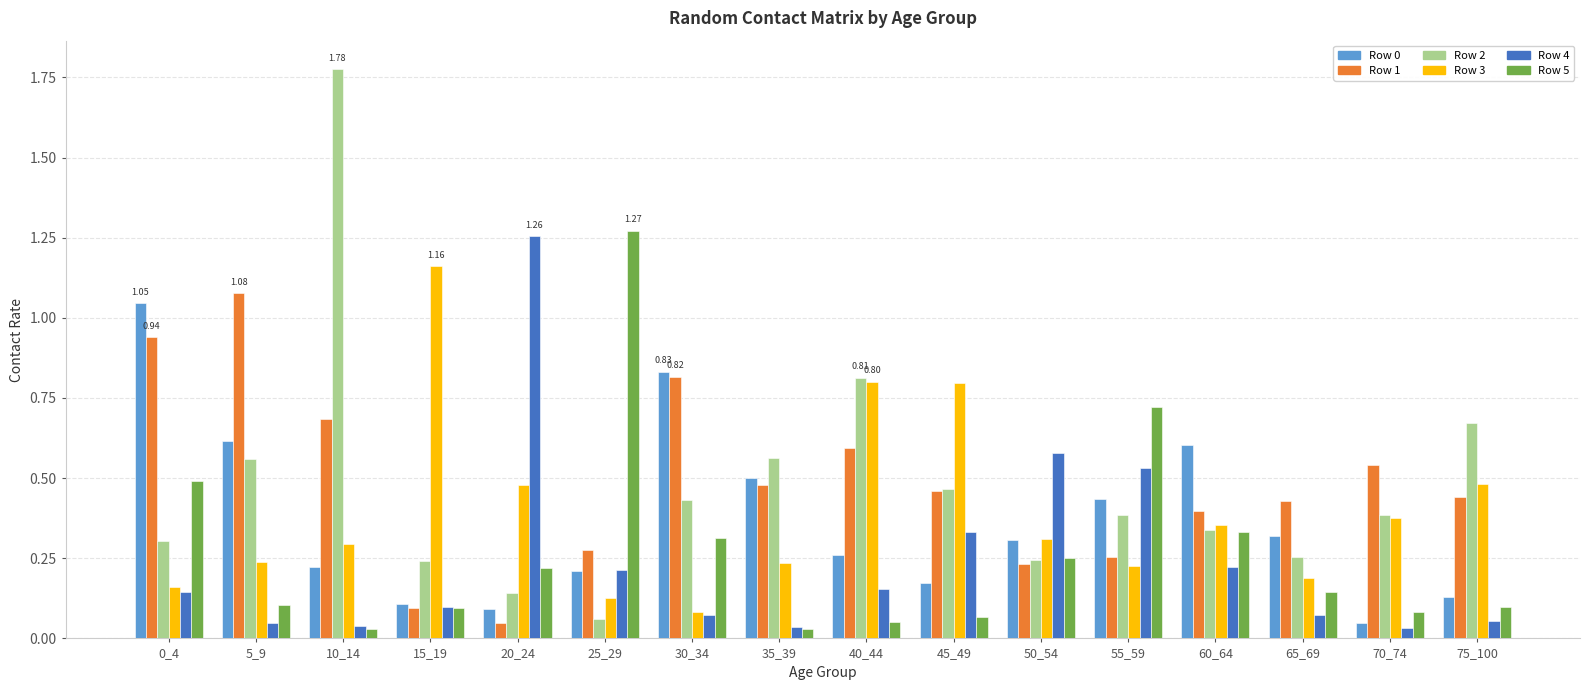

What is the total value across all series at 5_9?

2.6